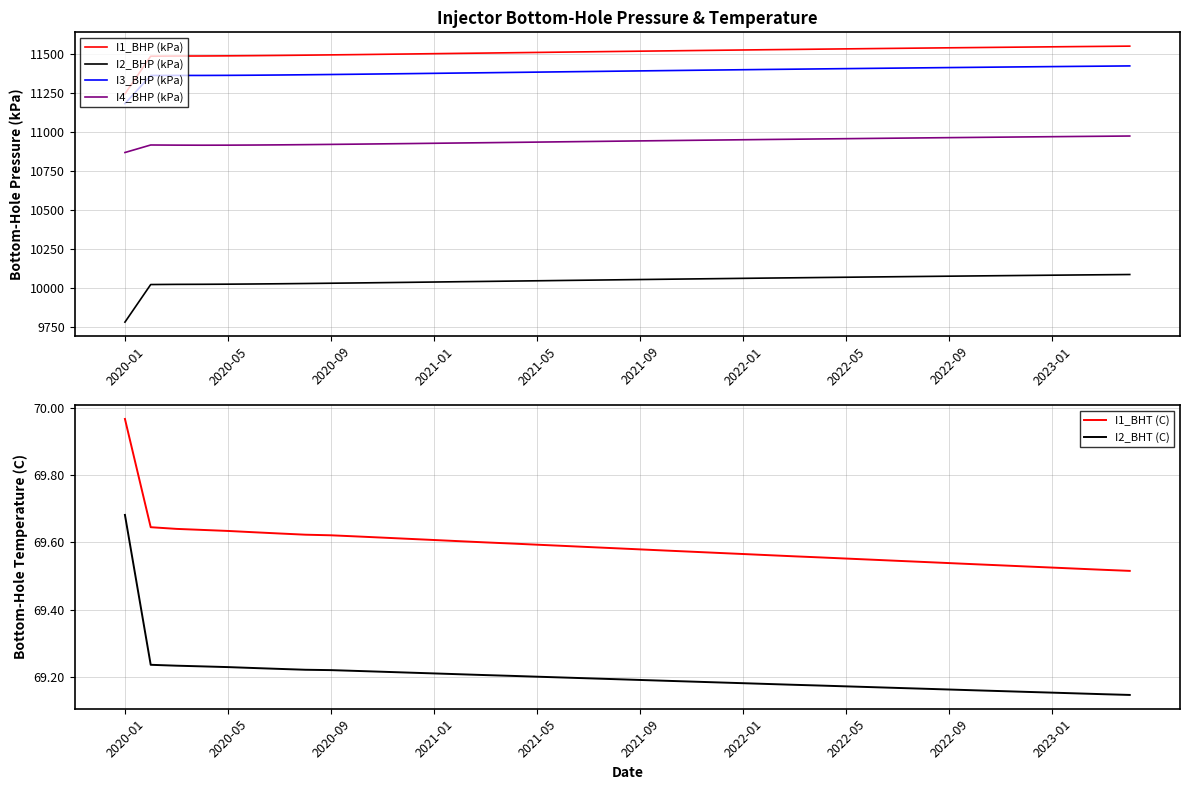

True or false: I1_BHP (kPa) and I2_BHT (C) intersect in this chart.

False